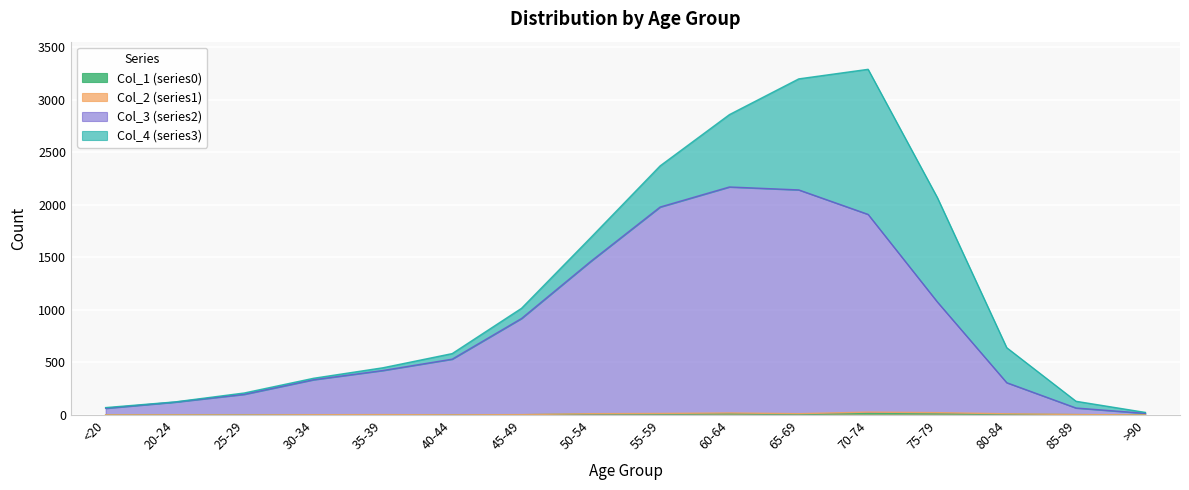

What is the sum of the Col_3 (series2) values at <20 and 60-64?

2233